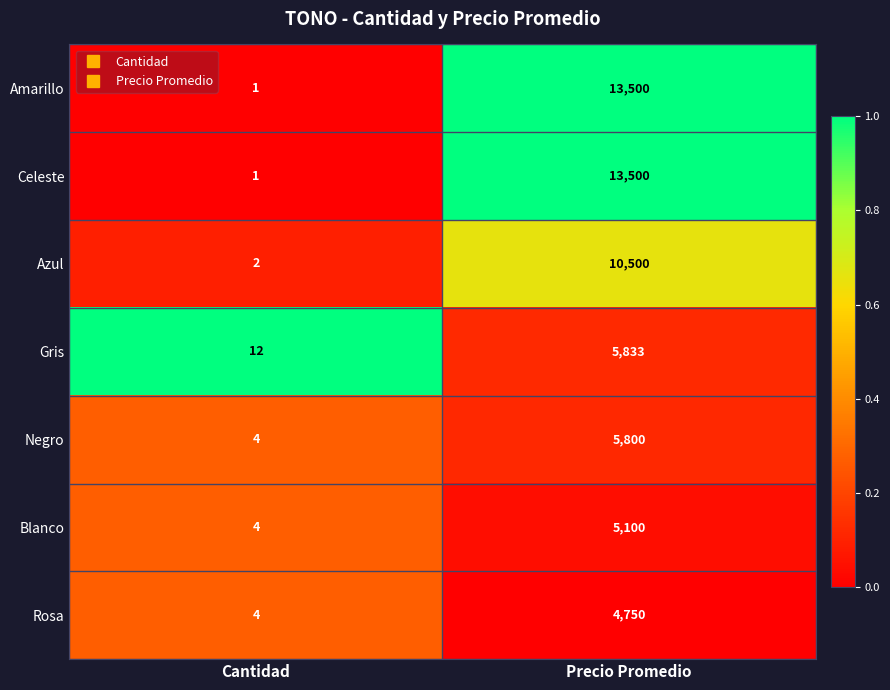

Reading left to right, extract all data points from this chart.

Amarillo: 1	13500
Celeste: 1	13500
Azul: 2	10500
Gris: 12	5833
Negro: 4	5800
Blanco: 4	5100
Rosa: 4	4750